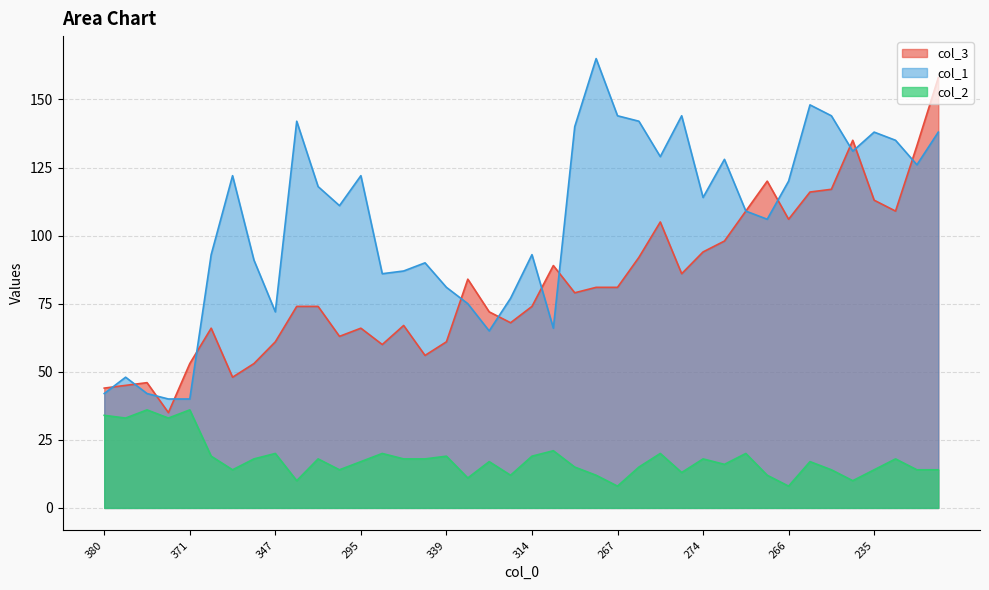

Is the value of col_2 at 392 greater than the value of col_3 at 347?

No